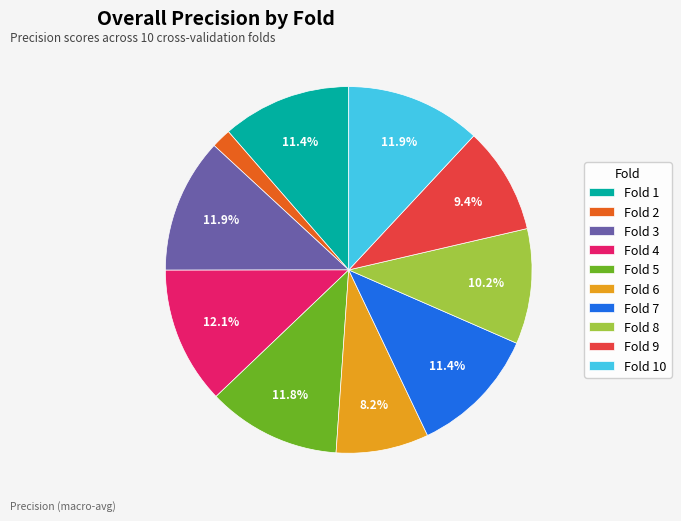

How many slices are in this pie chart?

10